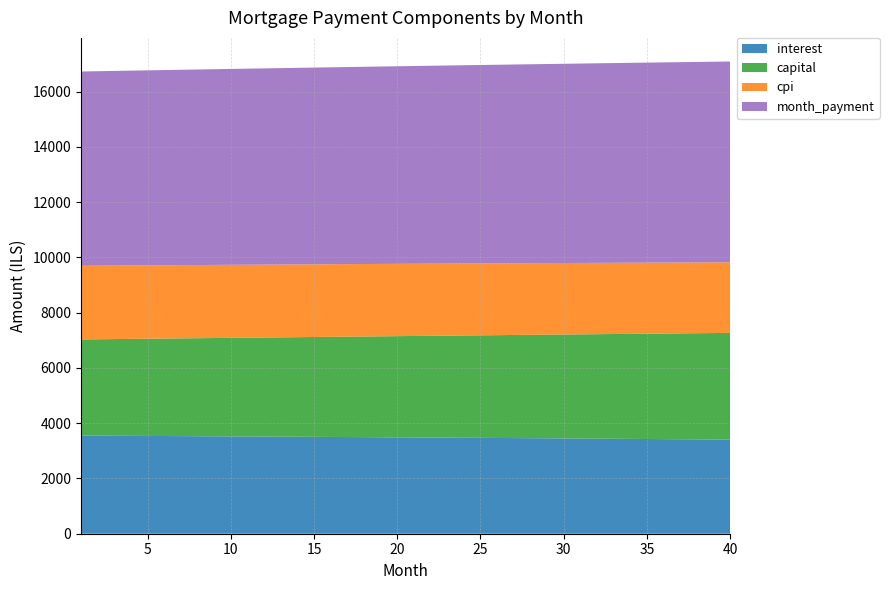

Reading left to right, list all the values displayed in this chart.

interest: 1=3551.1	2=3548.2	3=3545.3	4=3542.3	5=3539.3	6=3536.2	7=3533.1	8=3530.0	9=3526.8	10=3523.6	11=3520.3	12=3517.0	13=3513.7	14=3510.3	15=3506.8	16=3503.3	17=3499.8	18=3496.2	19=3492.6	20=3489.0	21=3485.3	22=3481.5	23=3477.8	24=3473.9	25=3470.0	26=3466.1	27=3462.1	28=3458.1	29=3454.1	30=3449.9	31=3445.8	32=3441.6	33=3437.3	34=3433.0	35=3428.7	36=3424.3	37=3419.9	38=3415.4	39=3410.8	40=3406.3
capital: 1=3481.5	2=3490.8	3=3500.1	4=3509.4	5=3518.8	6=3528.2	7=3537.6	8=3547.0	9=3556.4	10=3565.9	11=3575.4	12=3585.0	13=3594.5	14=3604.1	15=3613.7	16=3623.4	17=3633.0	18=3642.7	19=3652.4	20=3662.2	21=3671.9	22=3681.7	23=3691.6	24=3701.4	25=3711.3	26=3721.2	27=3731.1	28=3741.0	29=3751.0	30=3761.0	31=3771.0	32=3781.1	33=3791.2	34=3801.3	35=3811.4	36=3821.6	37=3831.8	38=3842.0	39=3852.2	40=3862.5
cpi: 1=2664.5	2=2662.3	3=2660.1	4=2657.8	5=2655.5	6=2653.2	7=2650.8	8=2648.4	9=2646.0	10=2643.6	11=2641.1	12=2638.5	13=2636.0	14=2633.4	15=2630.8	16=2628.2	17=2625.5	18=2622.8	19=2620.0	20=2617.2	21=2614.4	22=2611.6	23=2608.7	24=2605.8	25=2602.8	26=2599.8	27=2596.8	28=2593.8	29=2590.7	30=2587.6	31=2584.4	32=2581.2	33=2578.0	34=2574.7	35=2571.4	36=2568.1	37=2564.7	38=2561.3	39=2557.9	40=2554.4
month_payment: 1=7032.6	2=7039.0	3=7045.4	4=7051.7	5=7058.1	6=7064.4	7=7070.7	8=7077.0	9=7083.3	10=7089.5	11=7095.8	12=7102.0	13=7108.2	14=7114.4	15=7120.6	16=7126.7	17=7132.9	18=7139.0	19=7145.1	20=7151.2	21=7157.2	22=7163.3	23=7169.3	24=7175.3	25=7181.3	26=7187.3	27=7193.2	28=7199.1	29=7205.1	30=7211.0	31=7216.8	32=7222.7	33=7228.5	34=7234.3	35=7240.1	36=7245.9	37=7251.6	38=7257.4	39=7263.1	40=7268.8